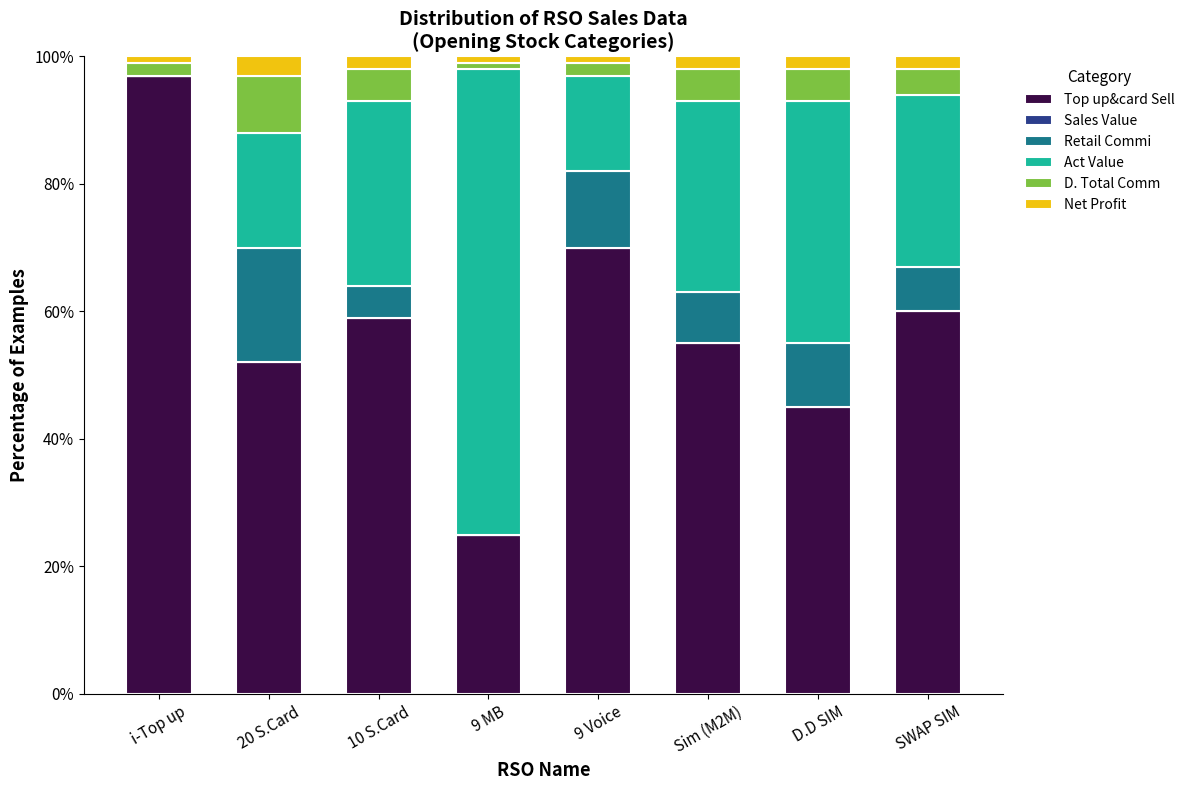

What is the sum of all Top up&card Sell values?

463